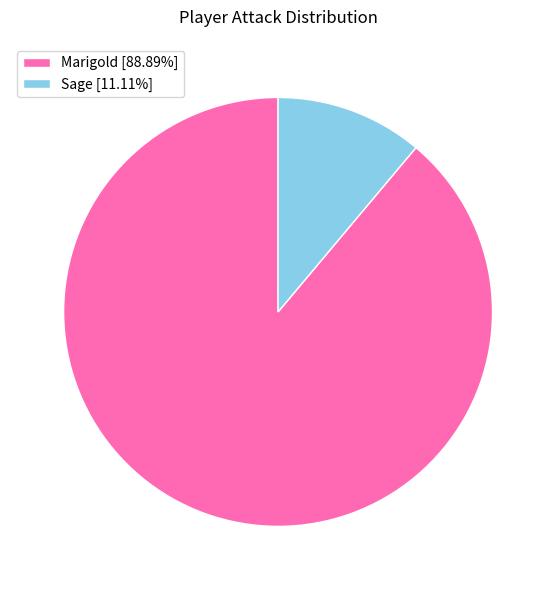

Does Sage [11.11%] account for over 50% of the chart?

No